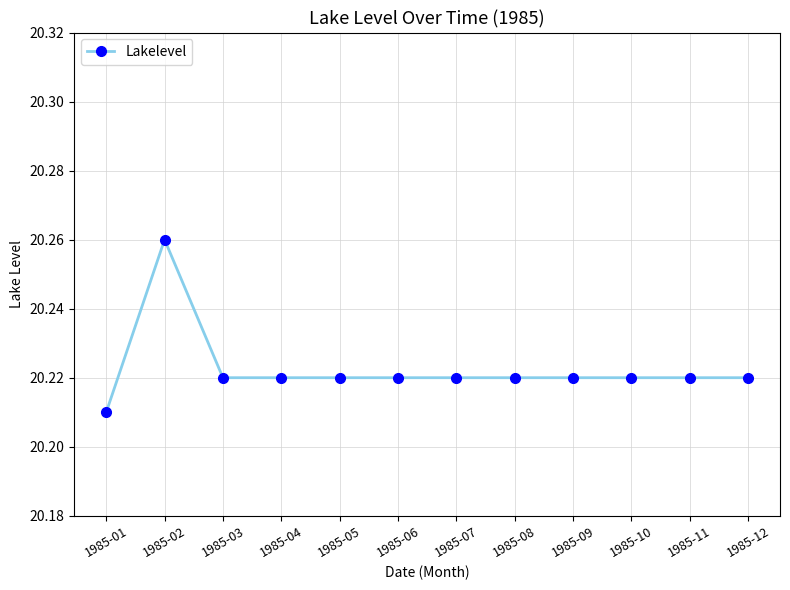

What is the sum of all values?

242.7